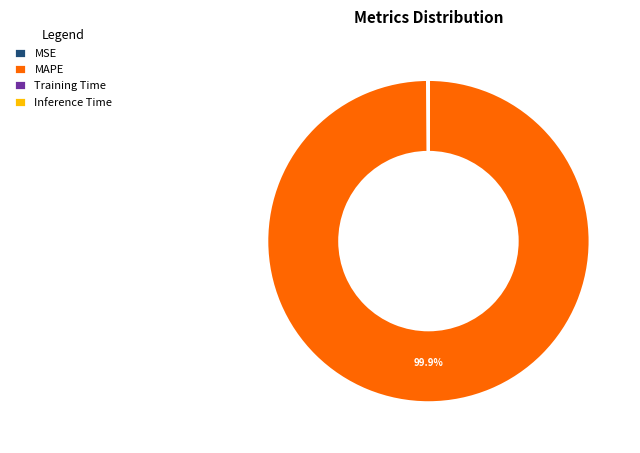

What is the majority slice?

MAPE